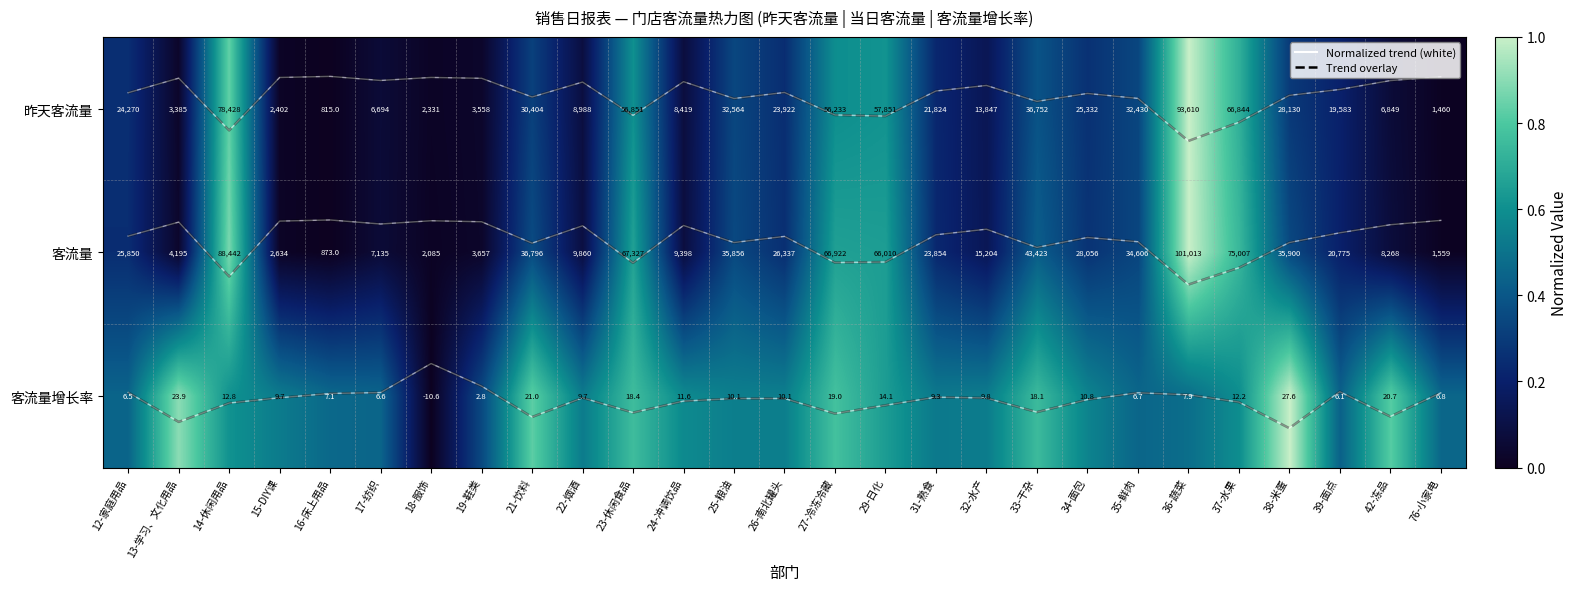

At which category is the sum across all series the highest?

36-蔬菜